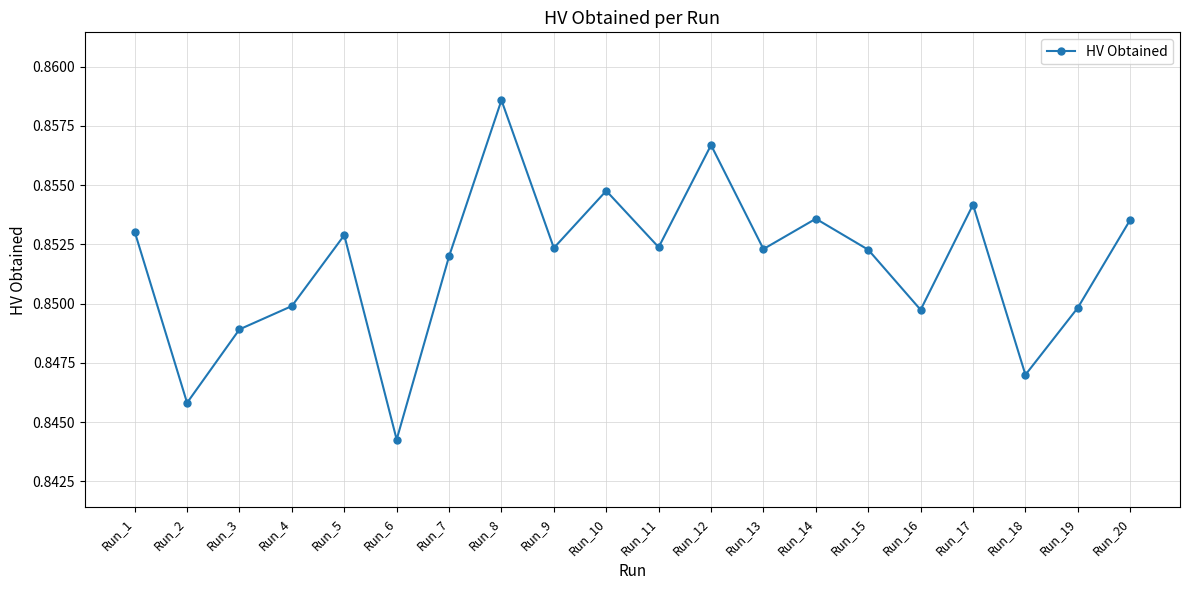

True or false: the data has more than 0 interior local peaks.

True